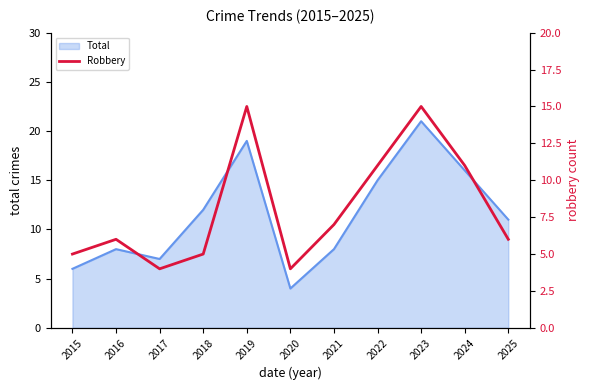

Reading left to right, what are all the values shown in this chart?

5	6	4	5	15	4	7	11	15	11	6